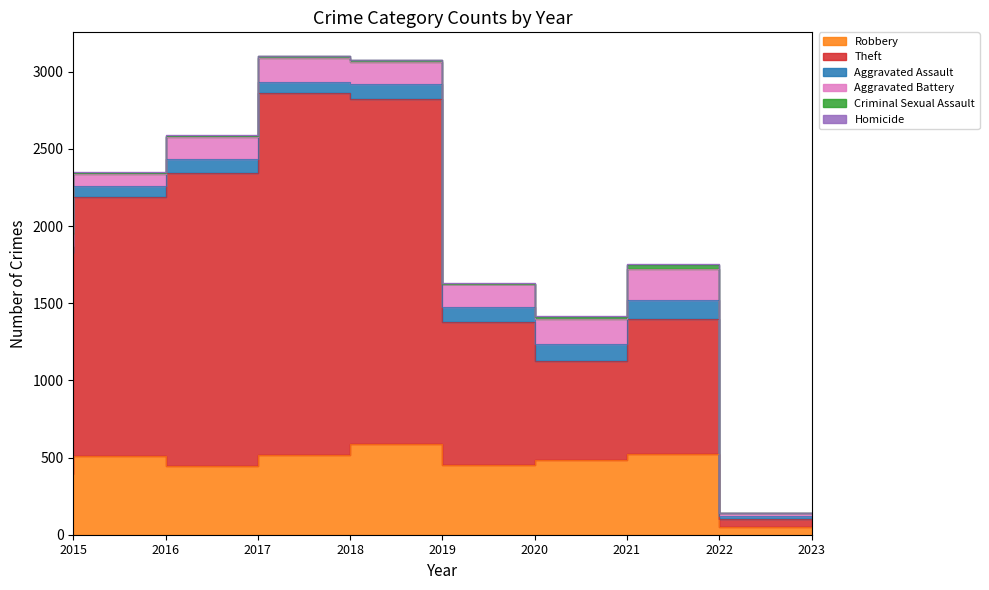

Which series has the largest range (max minus min)?

Theft